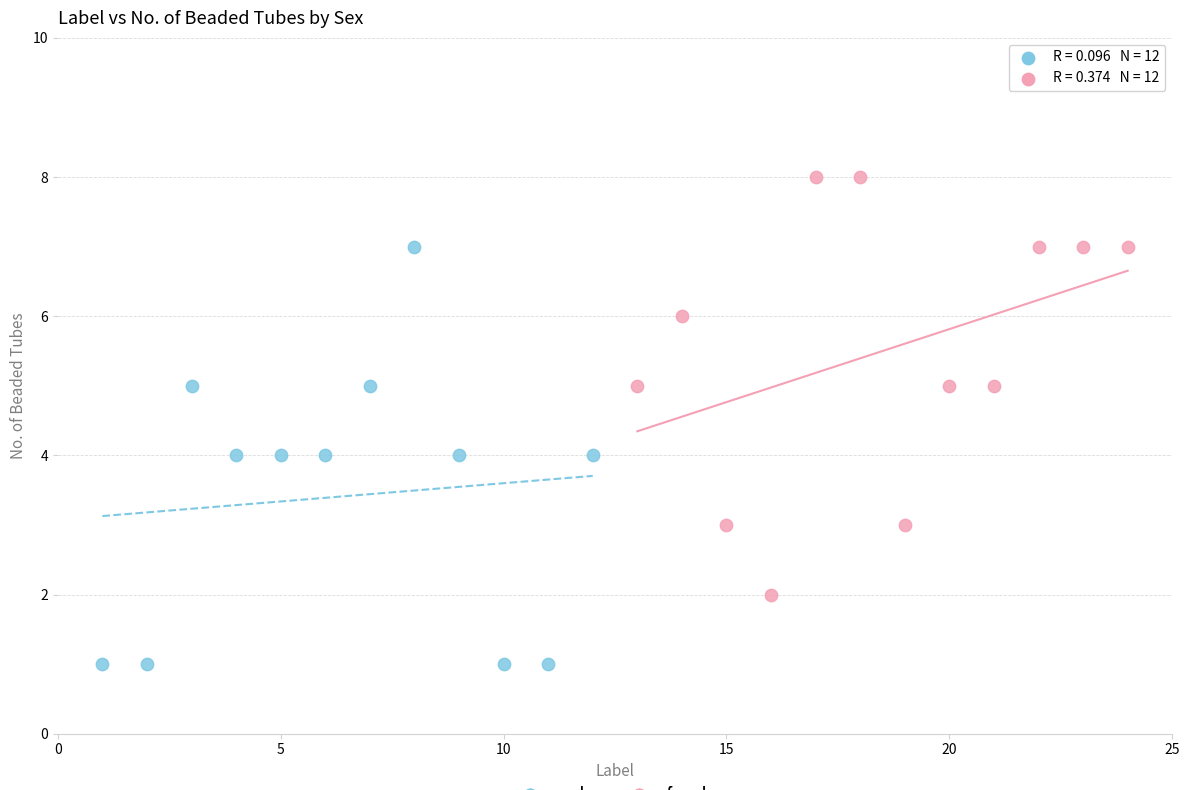

Which series contains the lowest Y value?

male